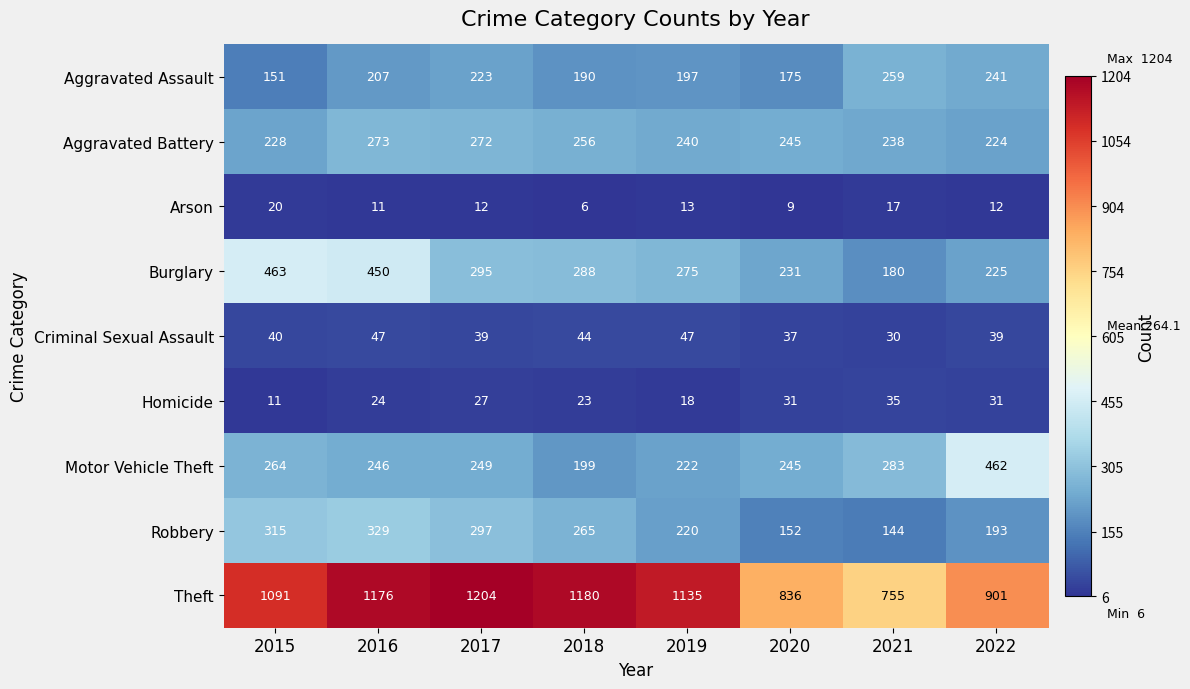

What is the minimum value for Homicide?

11